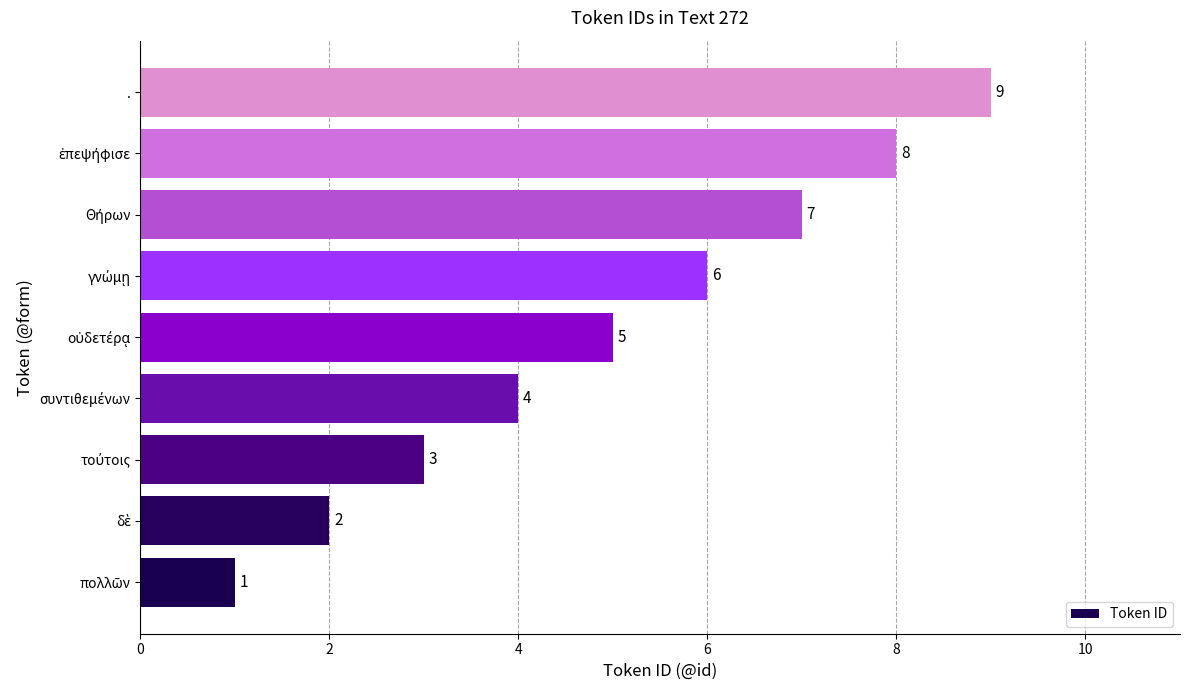

Count the values in the range 3 to 7.

5